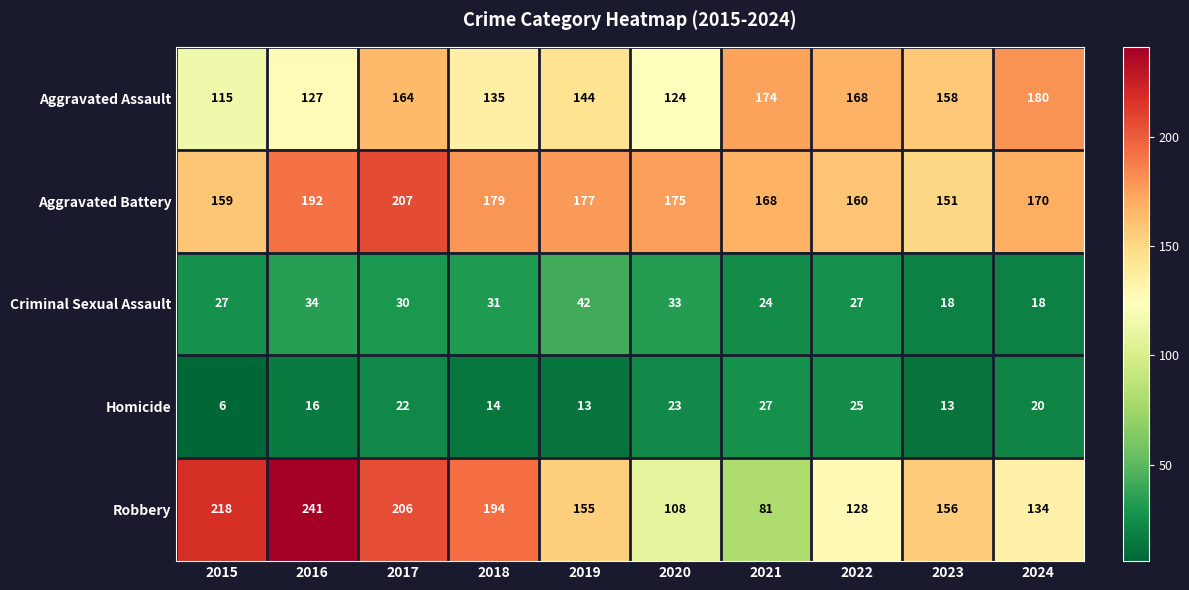

At which category is the sum across all series the highest?

2017